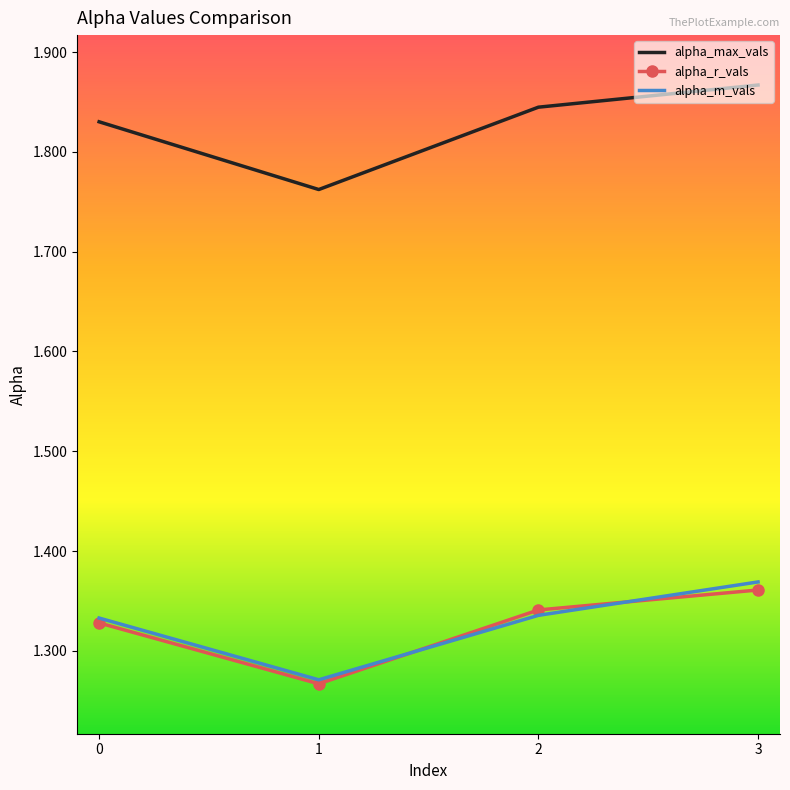

What is the difference between the highest and lowest values at 2?

0.5